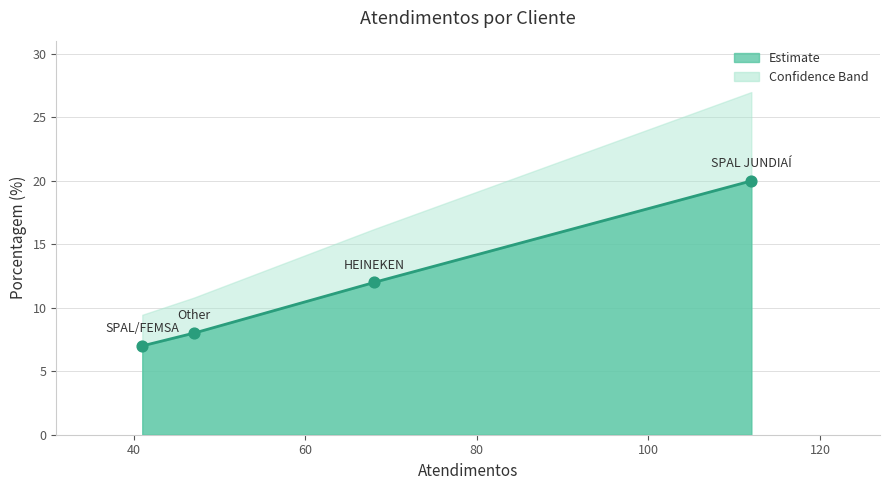

Between SPAL/FEMSA and Other, which is larger?

Other